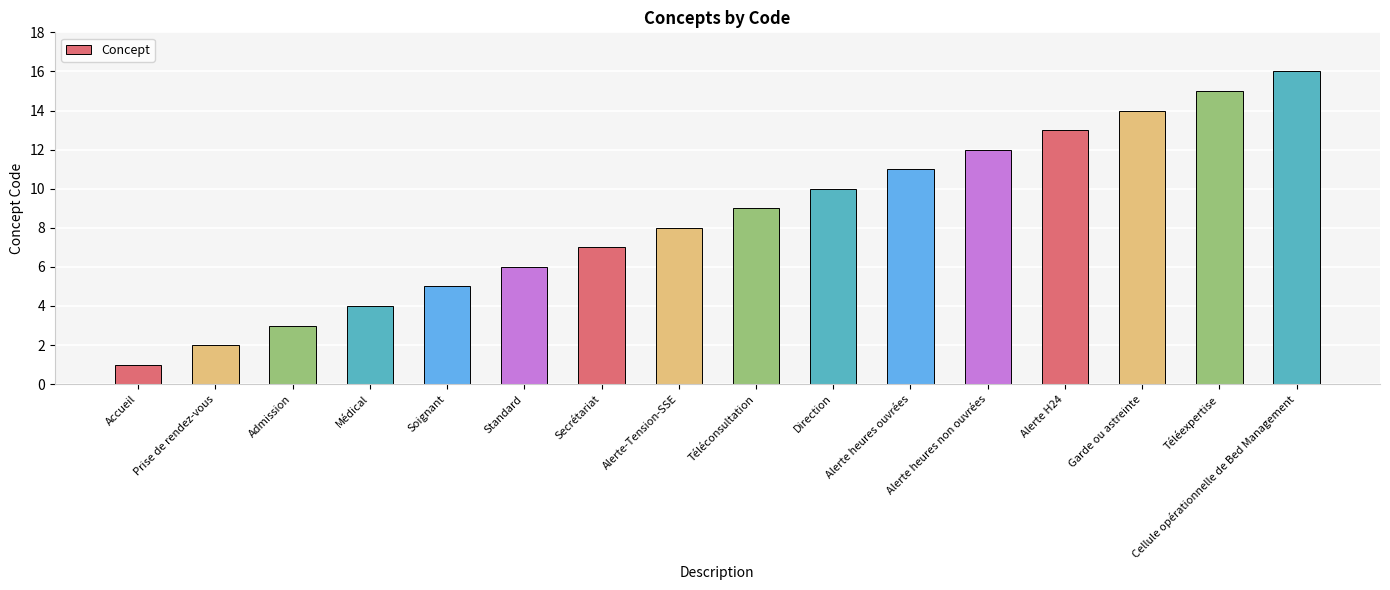

What position from the left is Alerte heures non ouvrées?

12